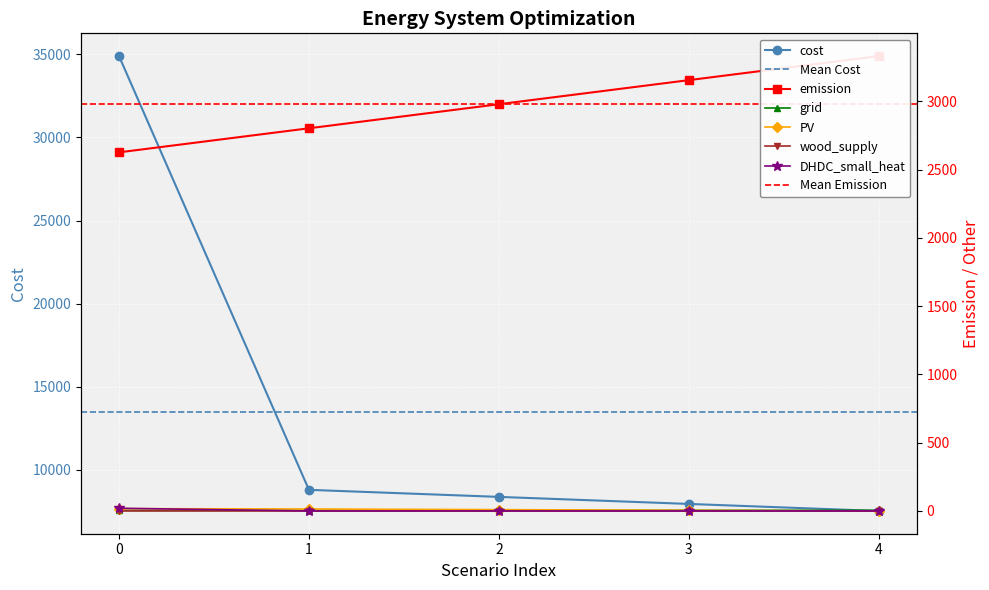

How many lines are shown in the chart?

6